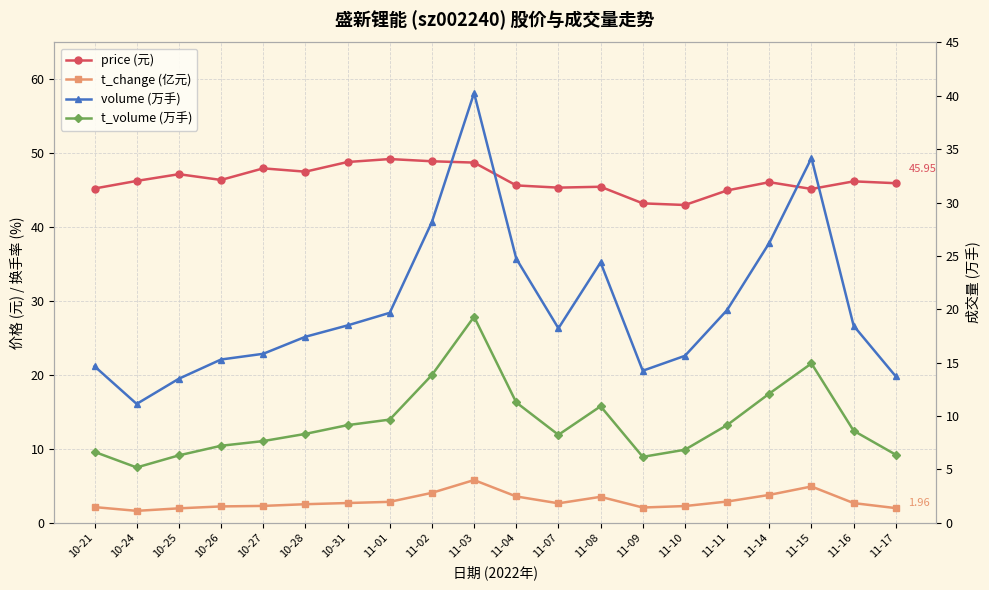

At which label does t_volume (万手) first exceed 8?

10-28